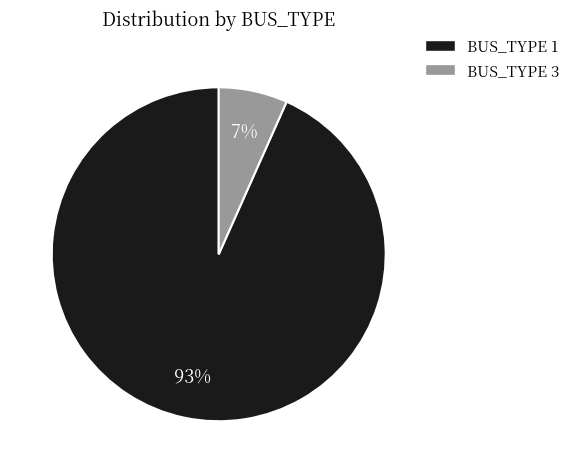

To the nearest percent, what is the average slice percentage?

50%